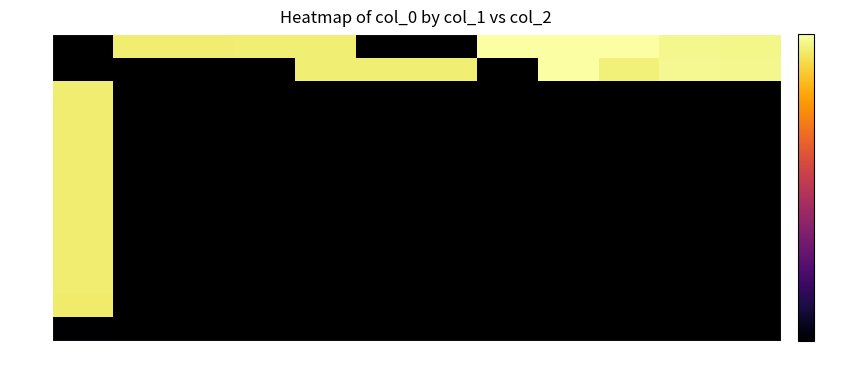

The value of 21 at 0 is 4.5. True or false?

False